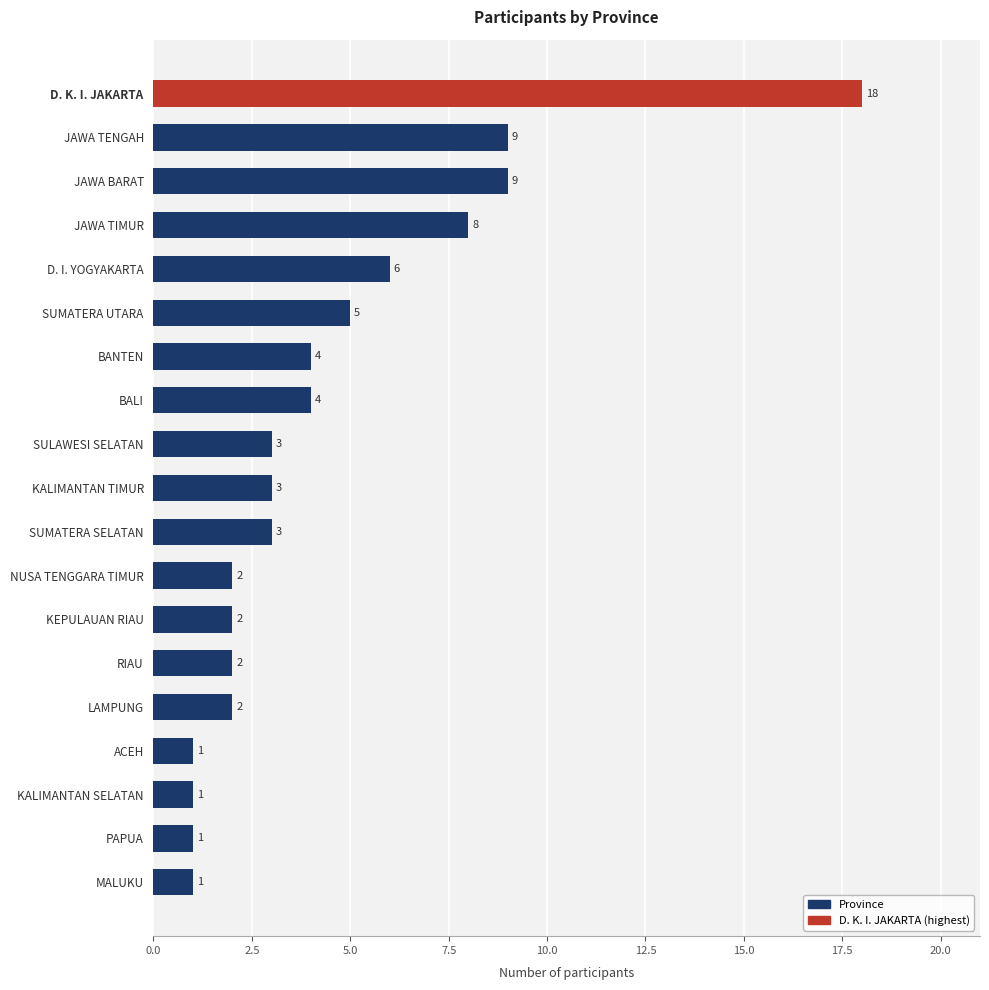

How many bars are there in total?

19